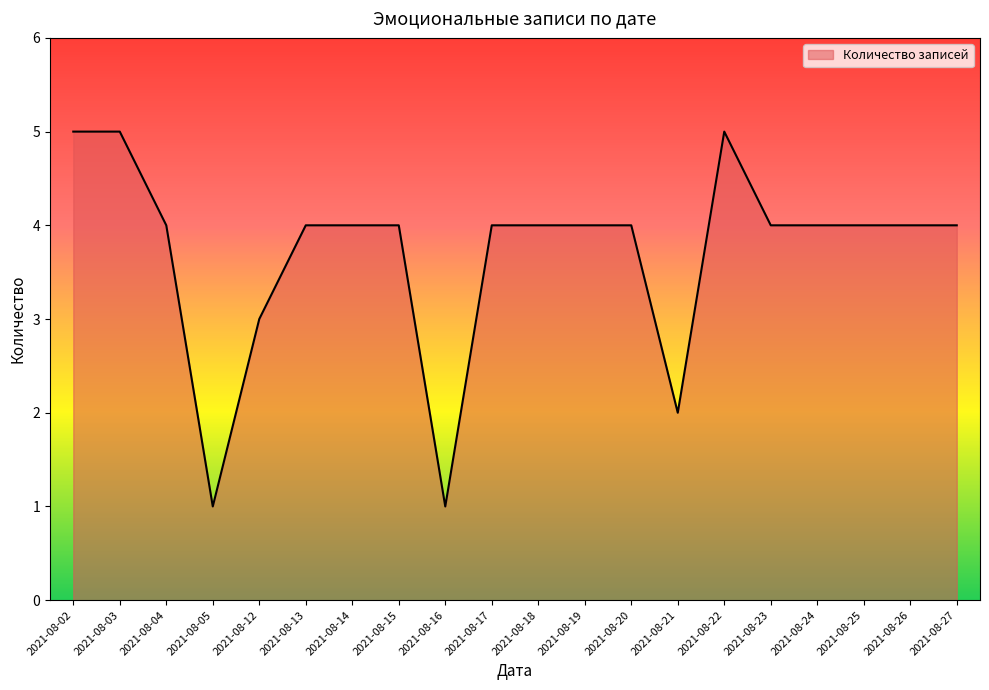

What is the ratio of the value at 2021-08-26 to the value at 2021-08-03?

0.8